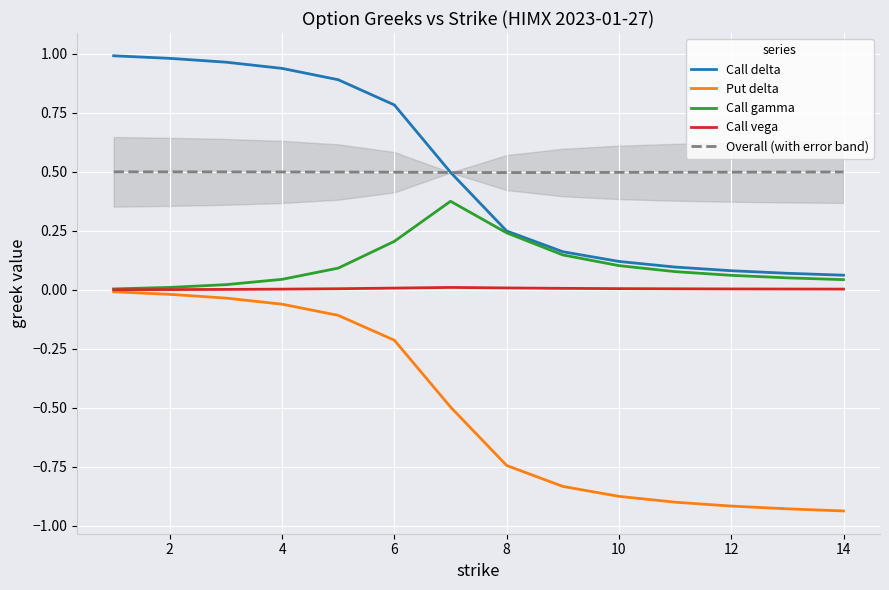

What is the maximum value shown in the chart?

1.0